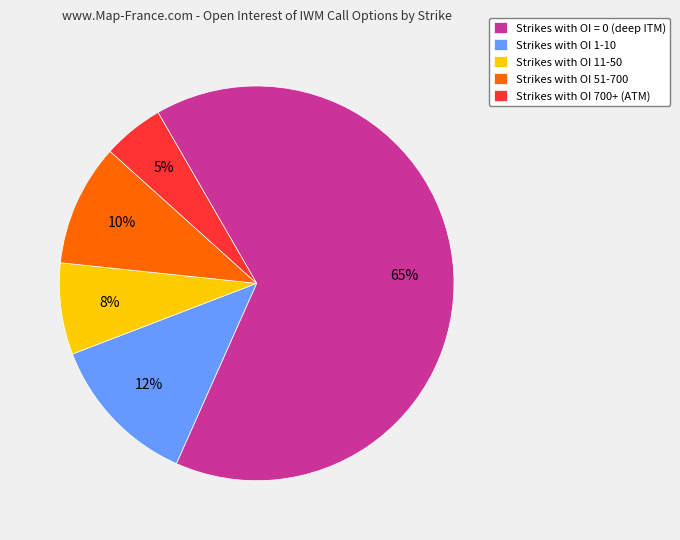

What is the ratio of the value at Strikes with OI 51-700 to the value at Strikes with OI 700+ (ATM)?

2.0